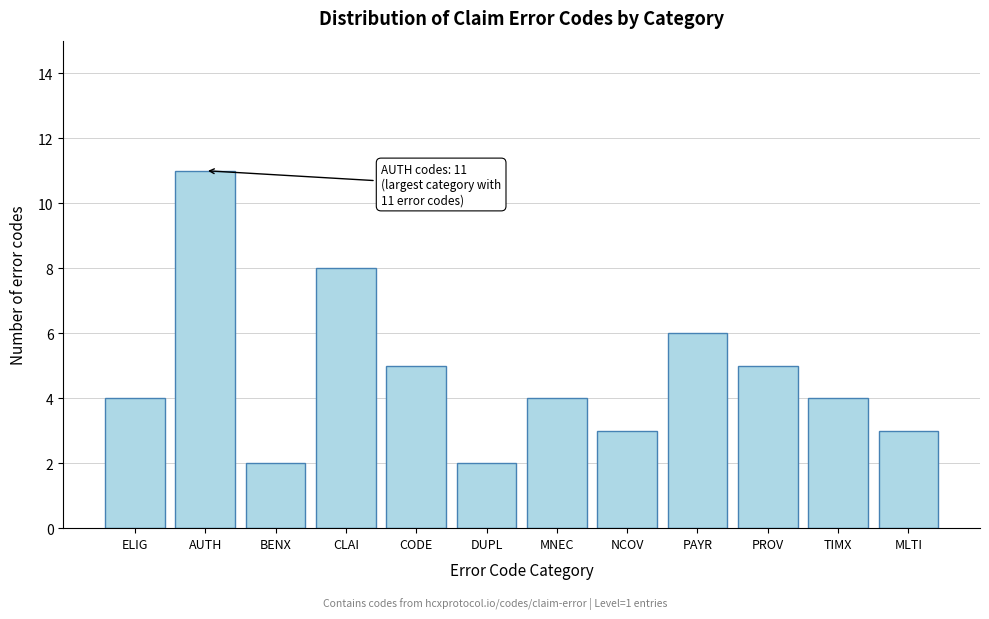

Reading right to left, list all the values displayed in this chart.

MLTI=3	TIMX=4	PROV=5	PAYR=6	NCOV=3	MNEC=4	DUPL=2	CODE=5	CLAI=8	BENX=2	AUTH=11	ELIG=4